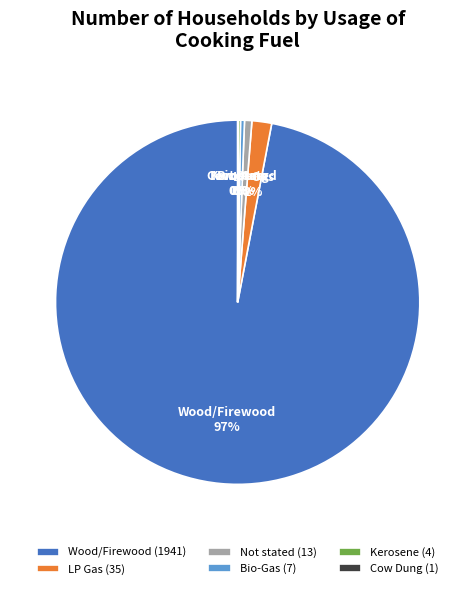

What percentage is the Wood/Firewood slice, to the nearest percent?

97%